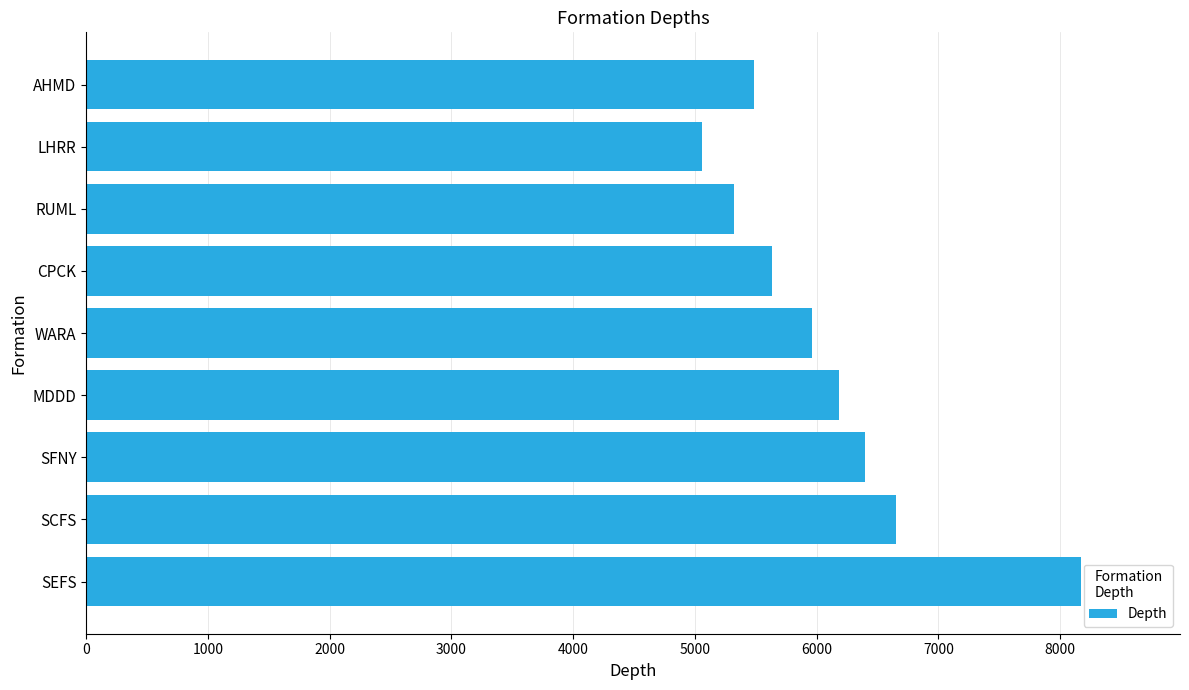

What is the approximate value at SEFS?

8167.9